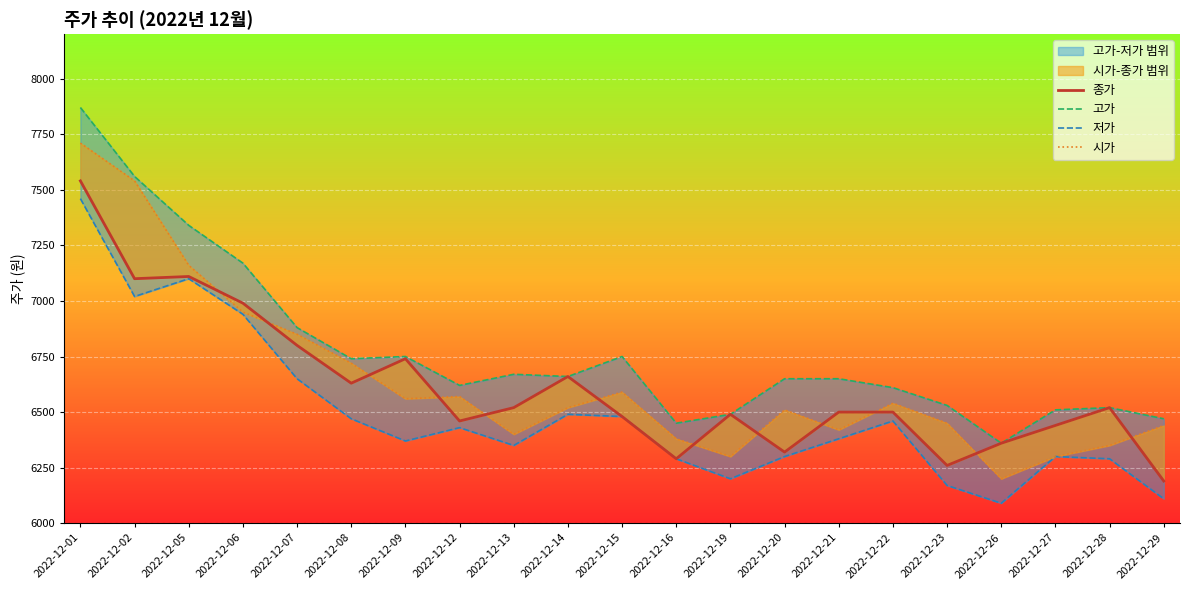

Reading left to right, transcribe all the data shown in this chart.

종가: 2022-12-01=7540	2022-12-02=7100	2022-12-05=7110	2022-12-06=6990	2022-12-07=6800	2022-12-08=6630	2022-12-09=6740	2022-12-12=6460	2022-12-13=6520	2022-12-14=6660	2022-12-15=6480	2022-12-16=6290	2022-12-19=6490	2022-12-20=6320	2022-12-21=6500	2022-12-22=6500	2022-12-23=6260	2022-12-26=6360	2022-12-27=6440	2022-12-28=6520	2022-12-29=6190
고가: 2022-12-01=7870	2022-12-02=7560	2022-12-05=7340	2022-12-06=7170	2022-12-07=6880	2022-12-08=6740	2022-12-09=6750	2022-12-12=6620	2022-12-13=6670	2022-12-14=6660	2022-12-15=6750	2022-12-16=6450	2022-12-19=6490	2022-12-20=6650	2022-12-21=6650	2022-12-22=6610	2022-12-23=6530	2022-12-26=6360	2022-12-27=6510	2022-12-28=6520	2022-12-29=6470
저가: 2022-12-01=7460	2022-12-02=7020	2022-12-05=7100	2022-12-06=6940	2022-12-07=6650	2022-12-08=6470	2022-12-09=6370	2022-12-12=6430	2022-12-13=6350	2022-12-14=6490	2022-12-15=6480	2022-12-16=6290	2022-12-19=6200	2022-12-20=6300	2022-12-21=6380	2022-12-22=6460	2022-12-23=6170	2022-12-26=6090	2022-12-27=6300	2022-12-28=6290	2022-12-29=6110
시가: 2022-12-01=7710	2022-12-02=7540	2022-12-05=7160	2022-12-06=6950	2022-12-07=6850	2022-12-08=6720	2022-12-09=6560	2022-12-12=6570	2022-12-13=6400	2022-12-14=6520	2022-12-15=6590	2022-12-16=6380	2022-12-19=6300	2022-12-20=6510	2022-12-21=6420	2022-12-22=6540	2022-12-23=6450	2022-12-26=6200	2022-12-27=6300	2022-12-28=6350	2022-12-29=6440